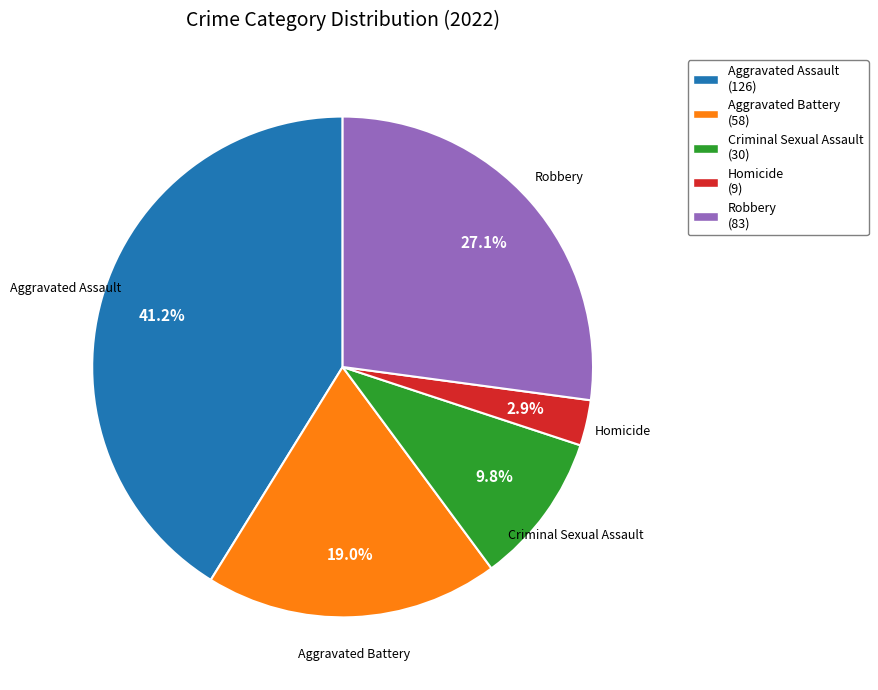

Is Aggravated Battery the majority of the pie?

No